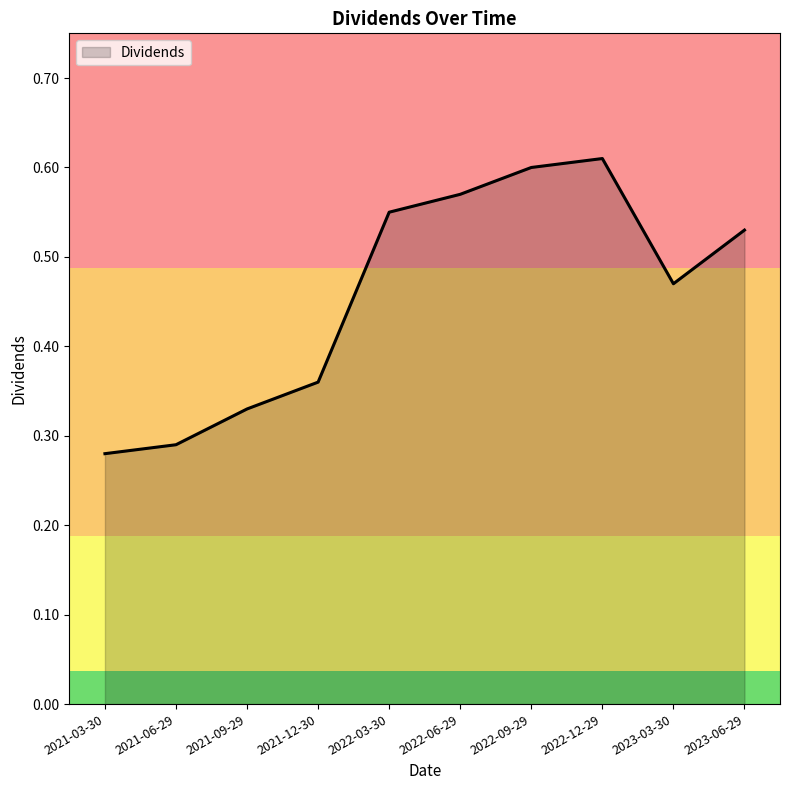

How many interior local peaks (higher than both neighbors) does the data have?

1